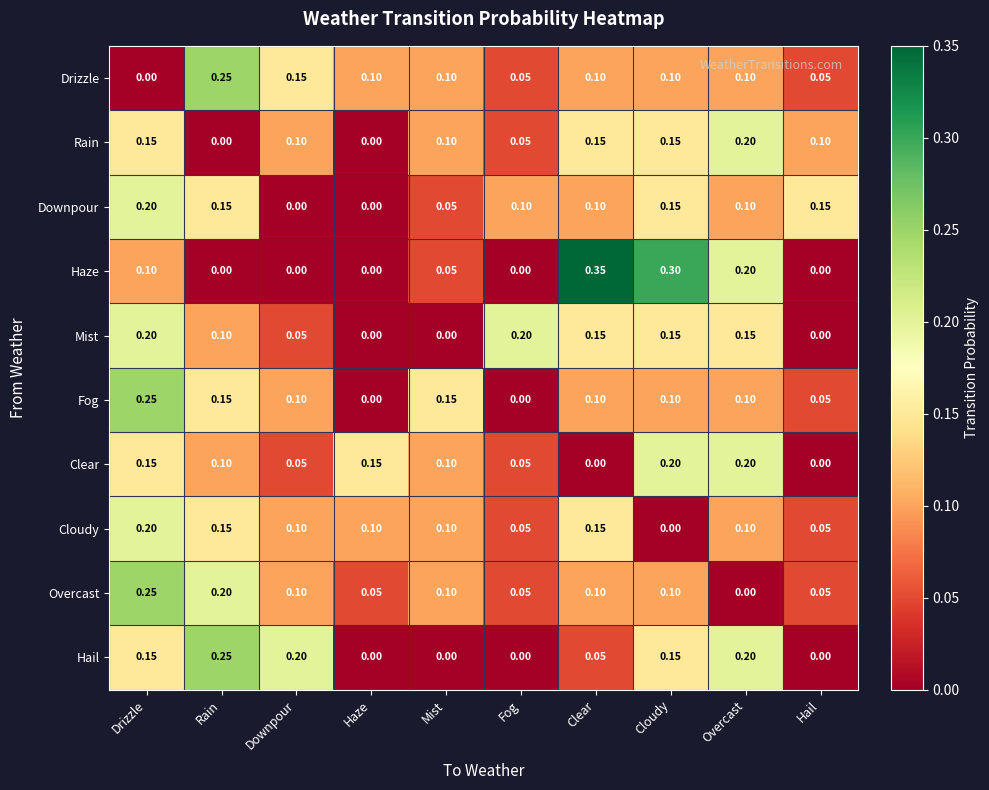

Which series has the largest range (max minus min)?

Haze